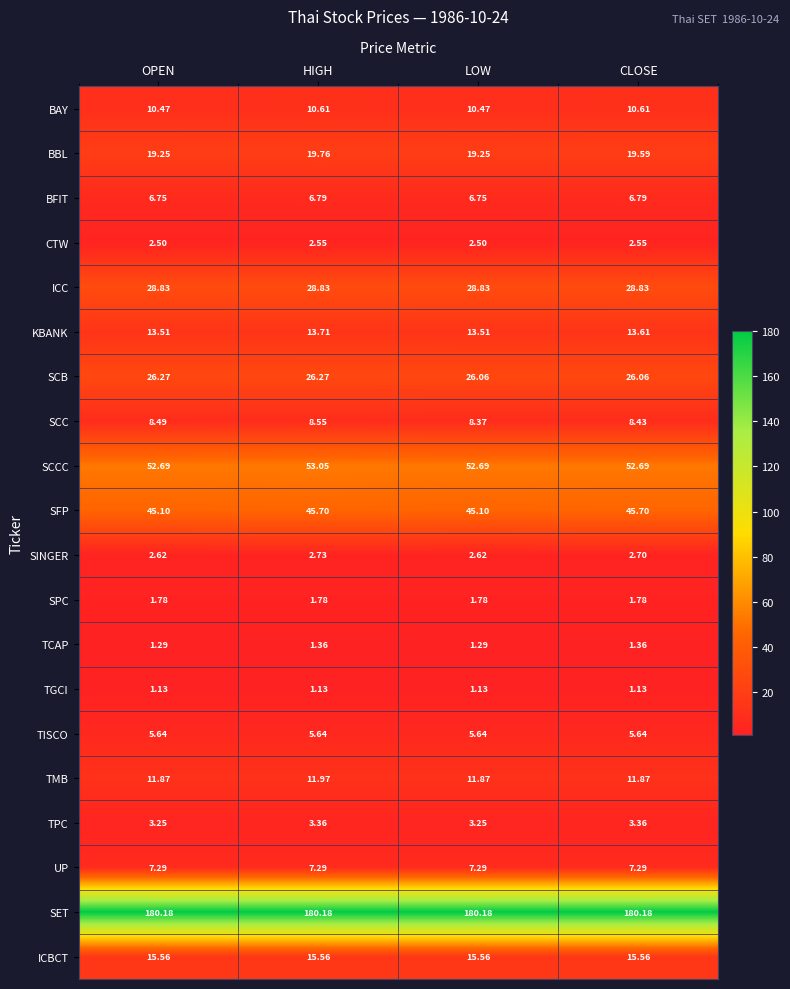

Which series has the largest total across all categories?

SET